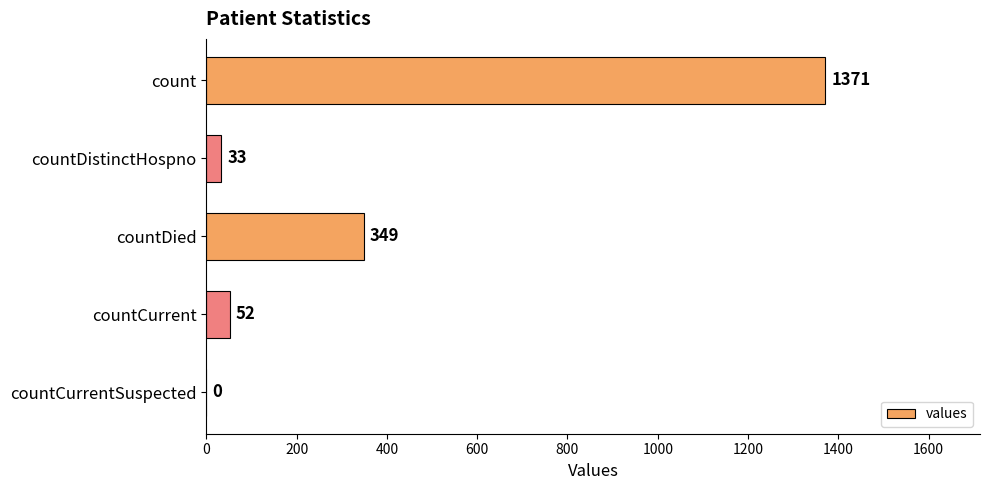

How many distinct data groups are displayed?

1